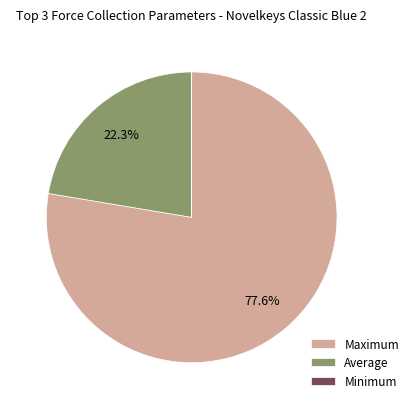

Which slice is the largest?

Maximum